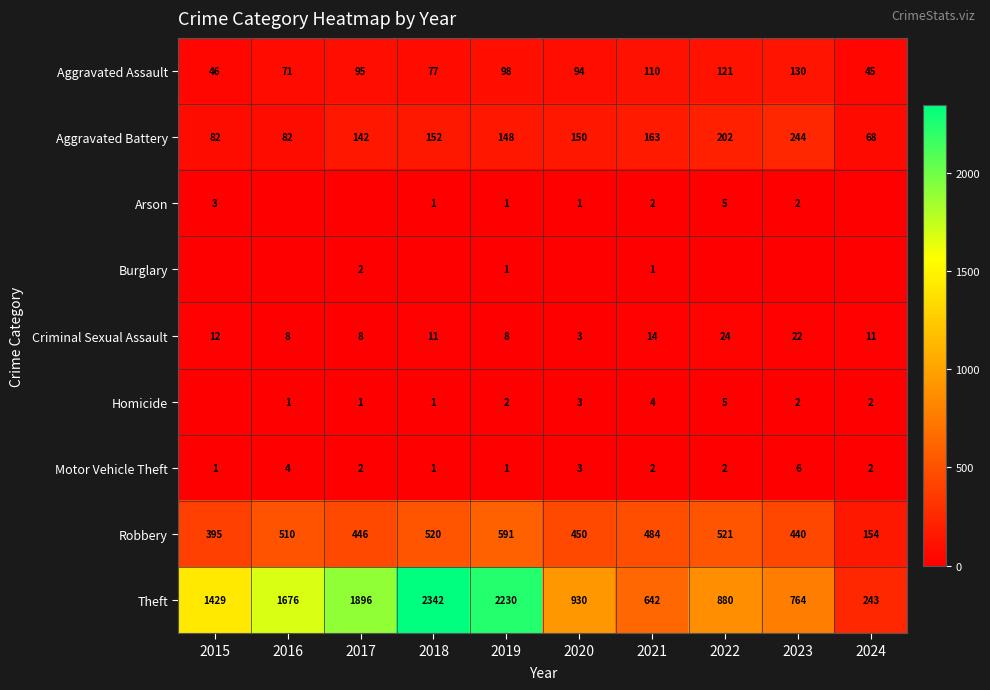

What is the spread (max minus min) of values at 2019?

2229